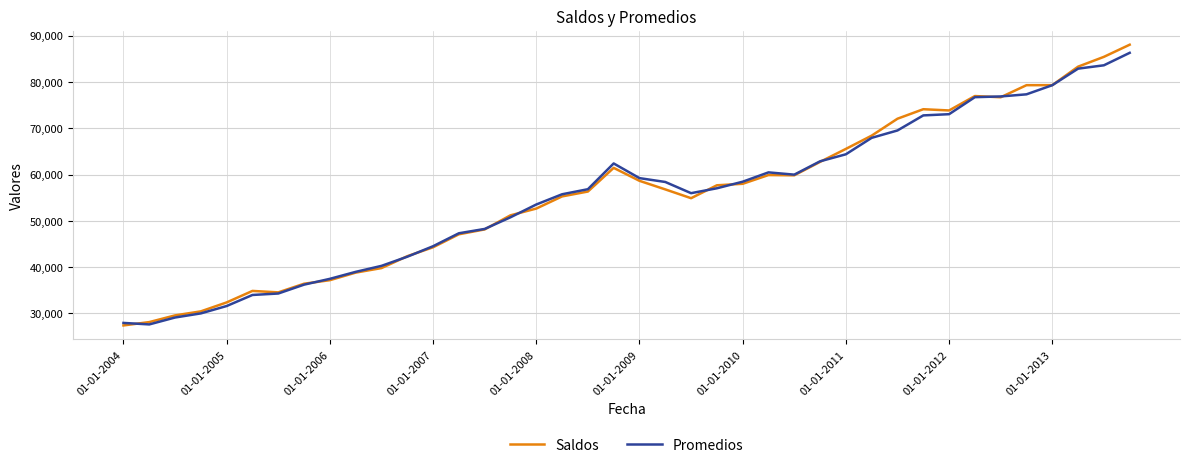

Which series has the widest spread of values?

Saldos